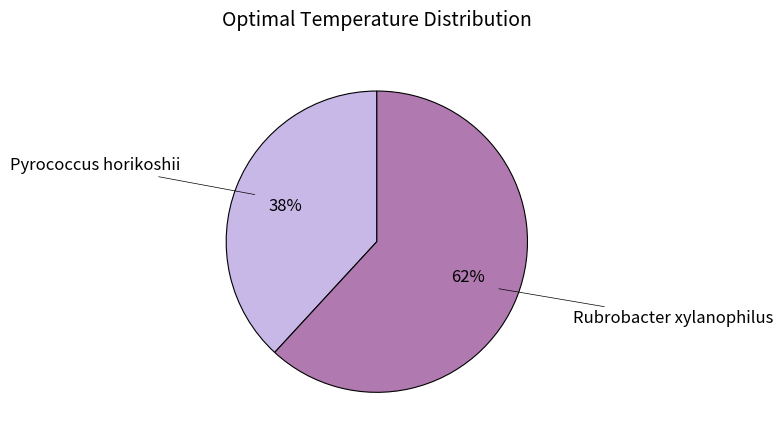

To the nearest percent, what is the difference between the largest and smallest slice percentages?

24%